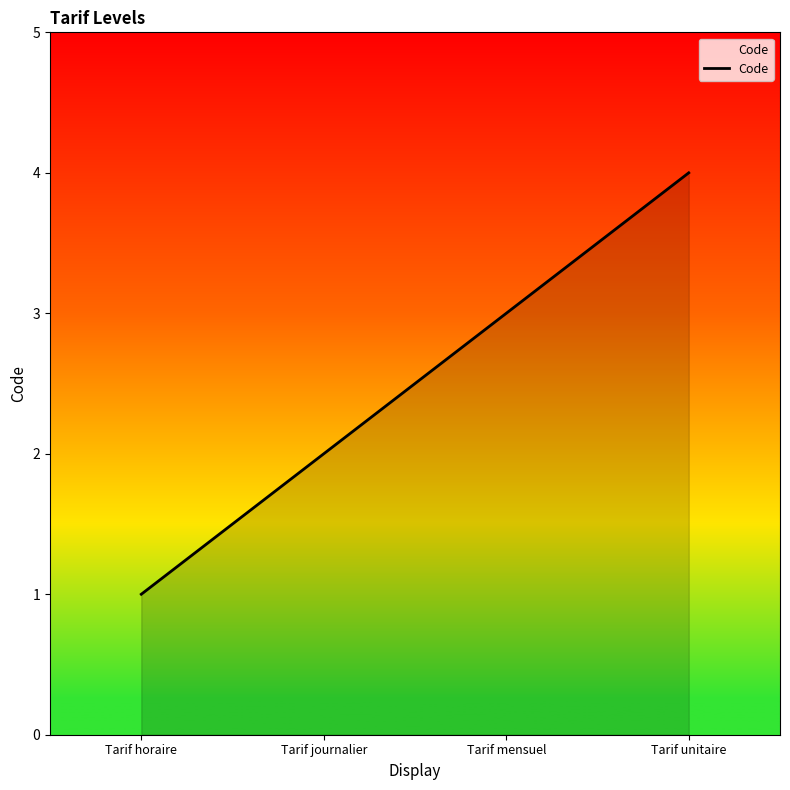

What is the difference between the values at Tarif mensuel and Tarif journalier?

1